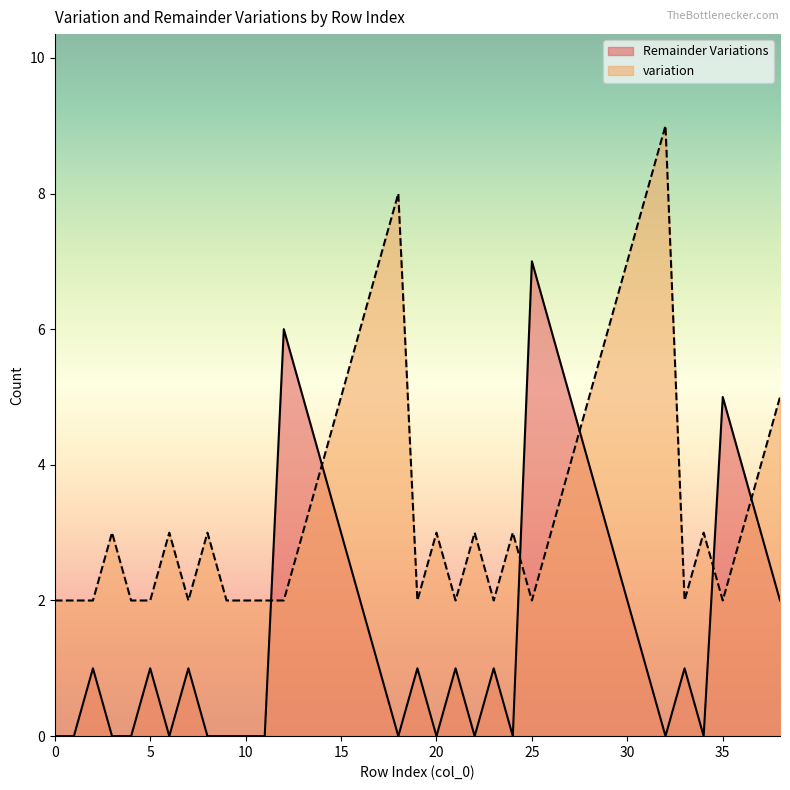

Which series has the largest total across all categories?

variation